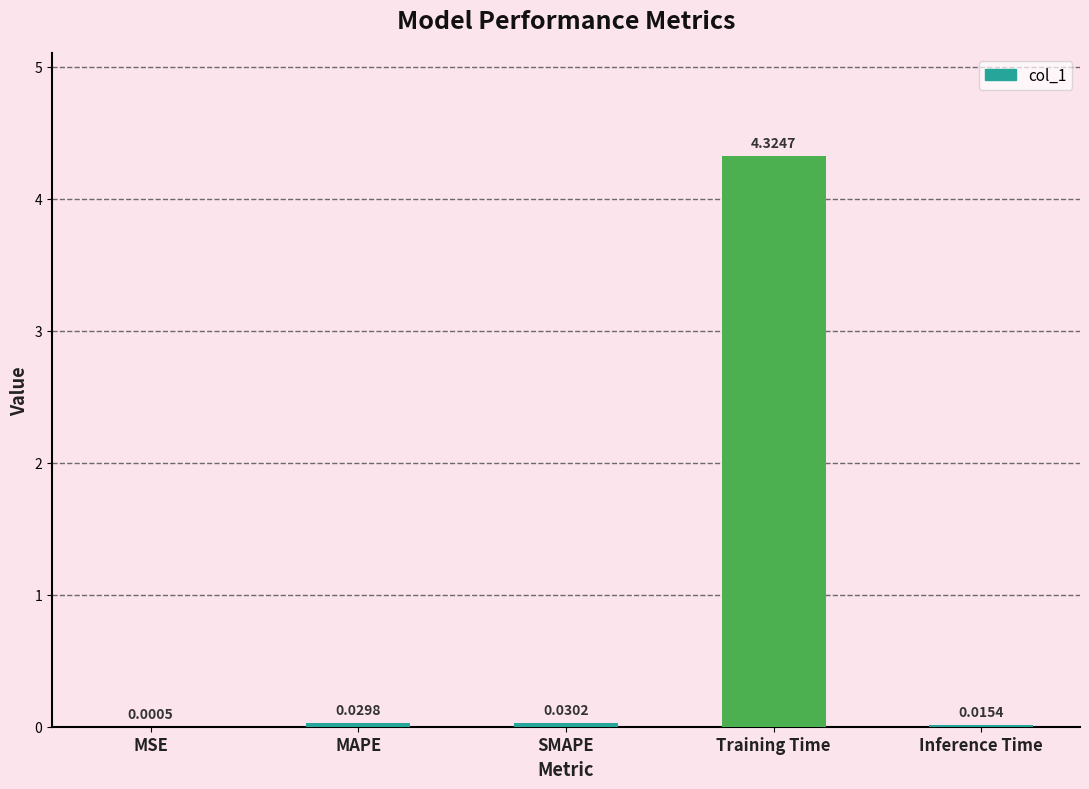

Are the bars horizontal?

No